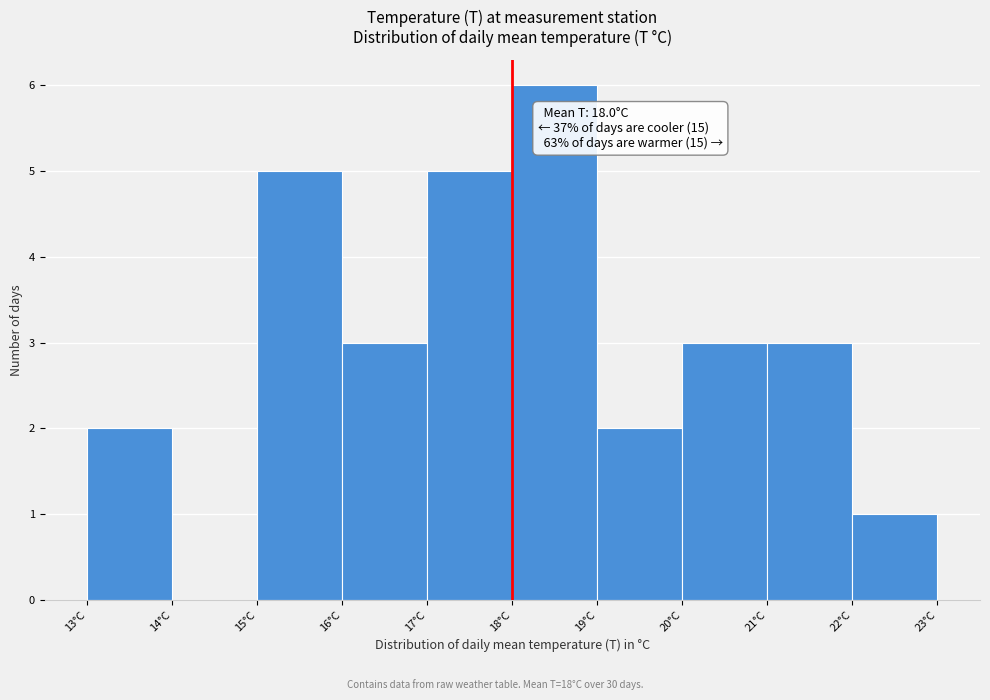

Over which range of the x-axis is the bar tallest?

18 to 19